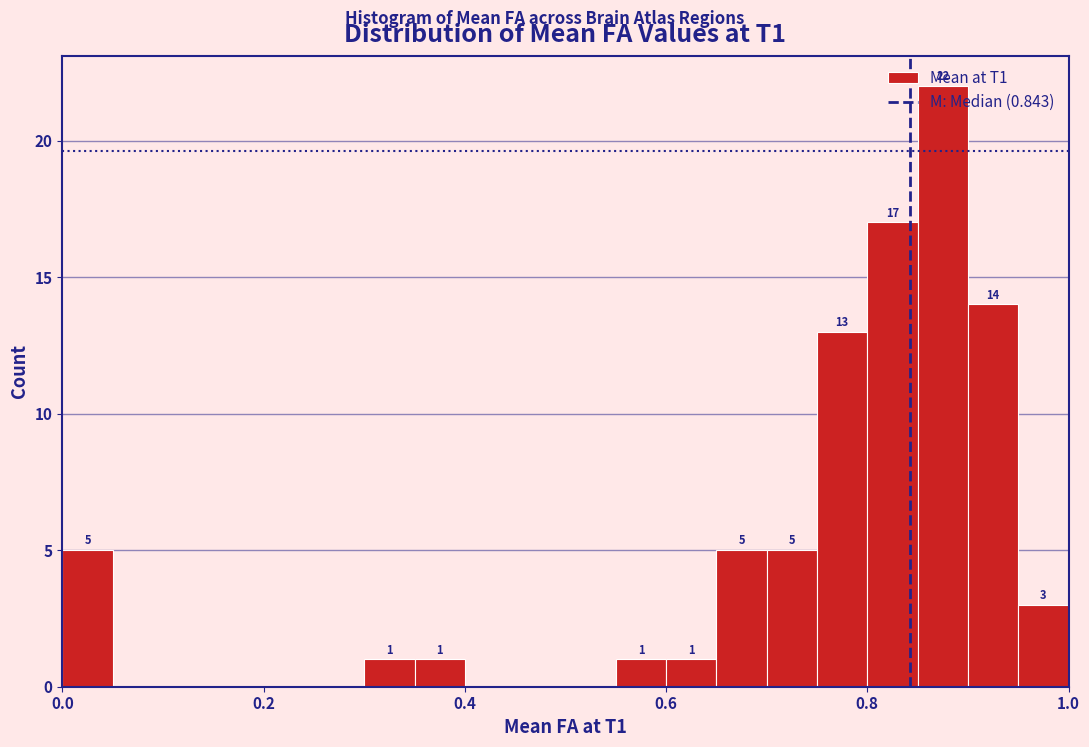

Around what value on the x-axis is the tallest bar? Give the approximate position of its centre, as read against the axis.

0.88